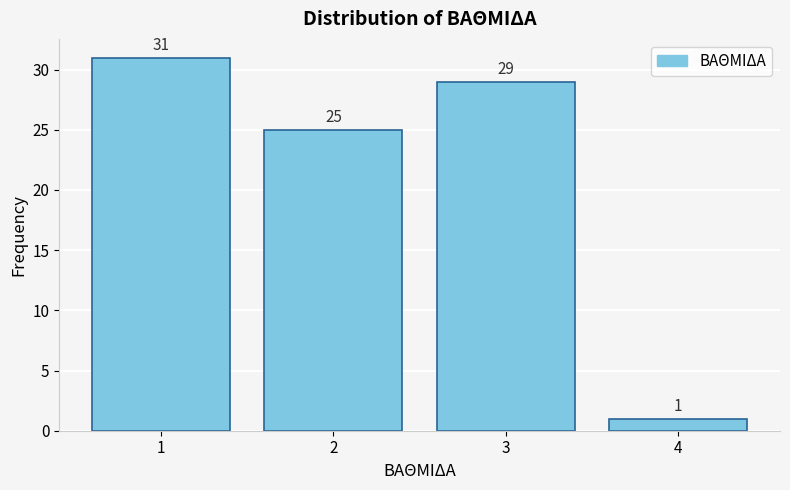

Reading left to right, transcribe all the data shown in this chart.

31	25	29	1